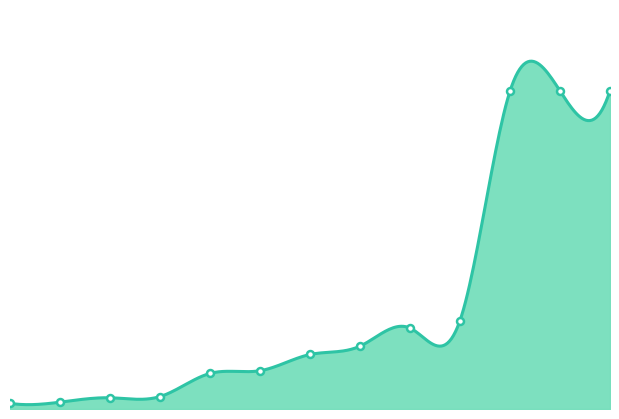

At which category does the chart reach its minimum across all series?

1/1/2021